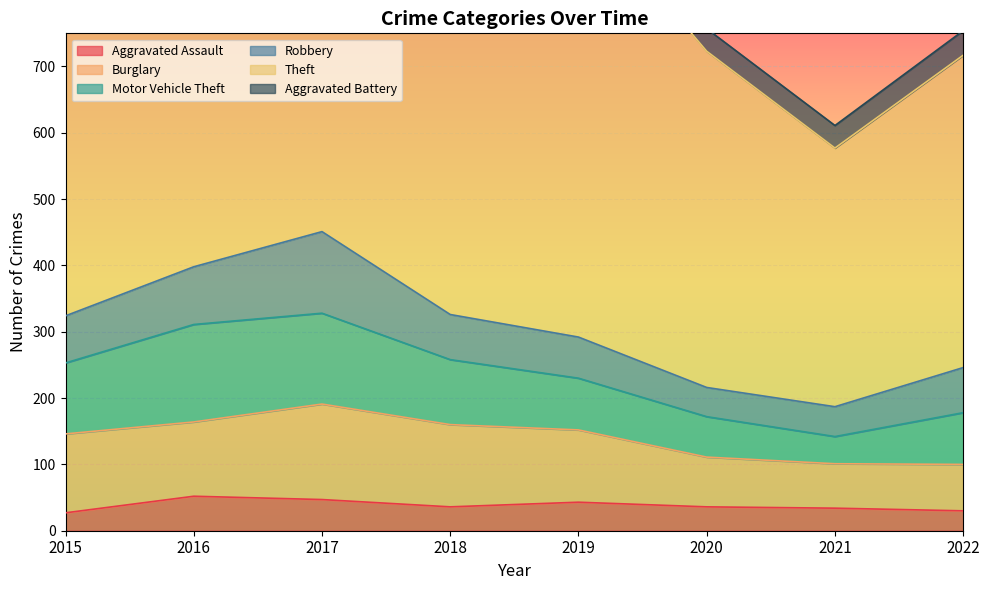

Is it true that Aggravated Assault equals 27 at 2015?

True